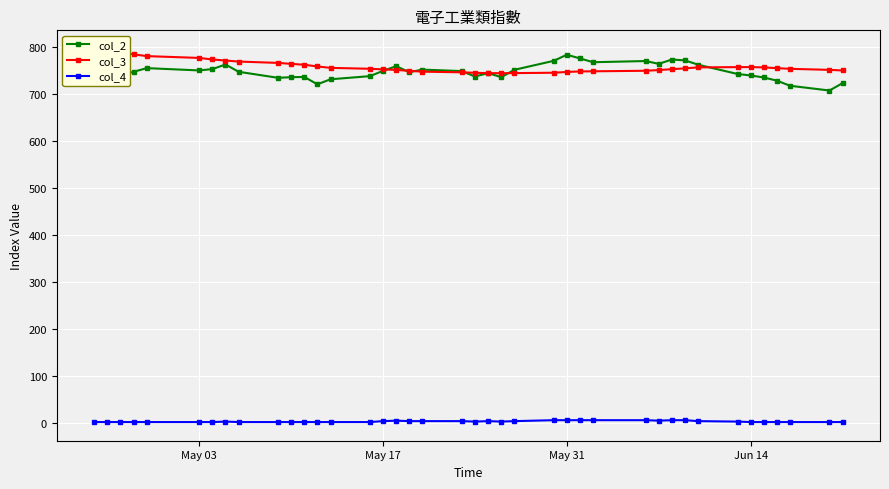

True or false: col_2 and col_4 cross at least once.

False